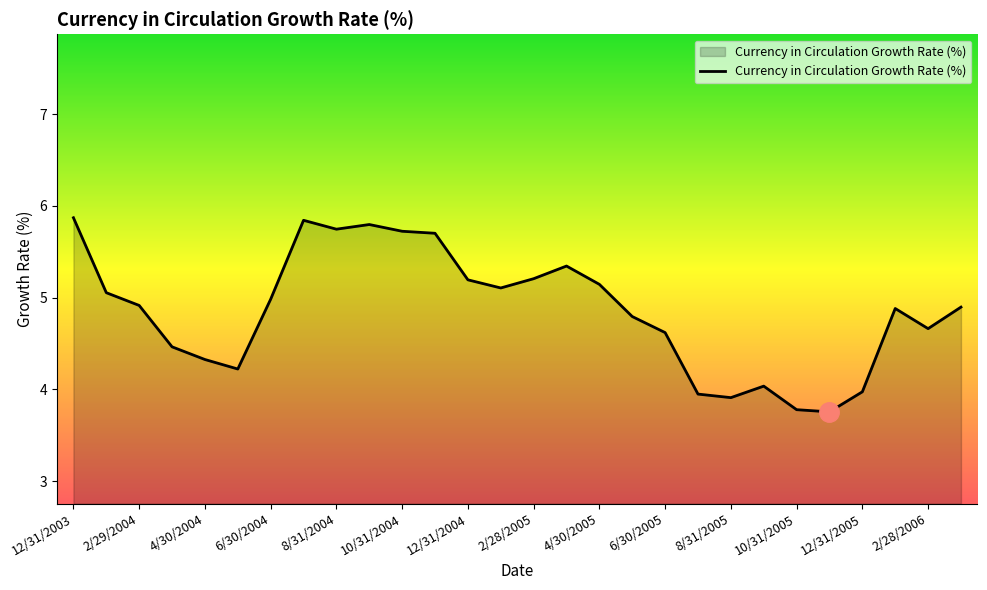

What is the maximum value shown in the chart?

5.9